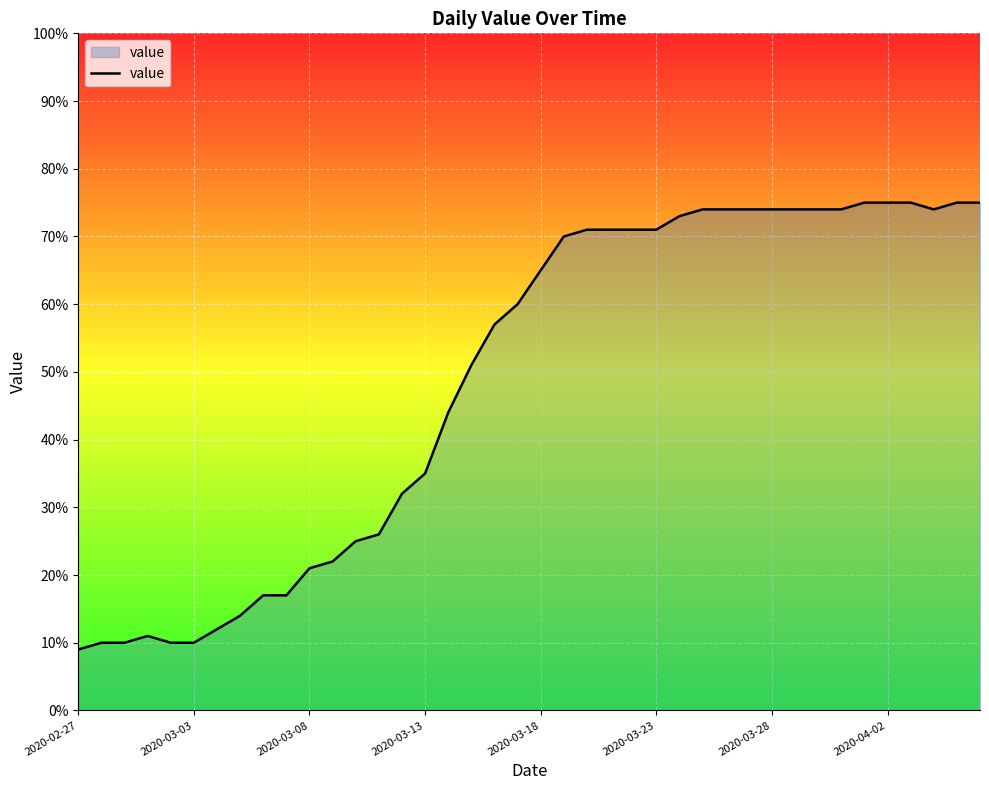

What is the maximum value shown in the chart?

75